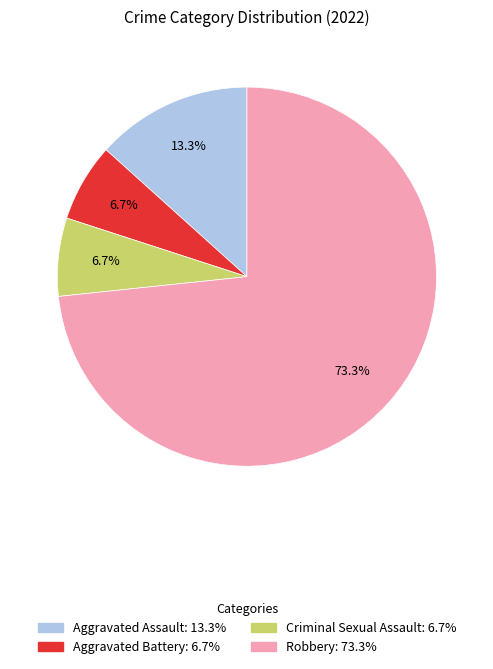

How many segments does this pie chart have?

4